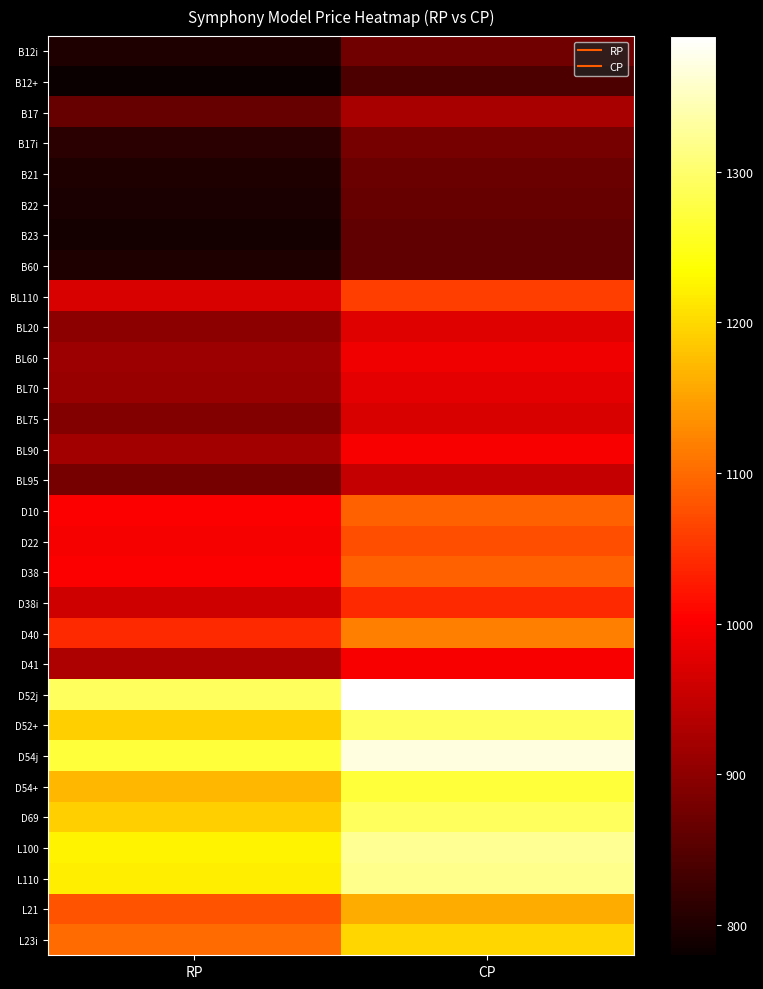

Between CP and RP, which is larger?

CP